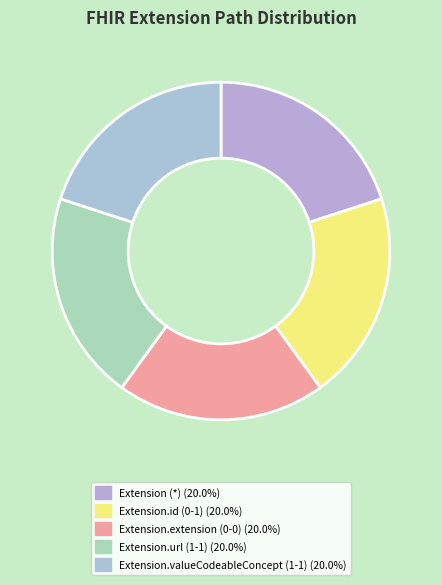

Which slice is the largest?

Extension